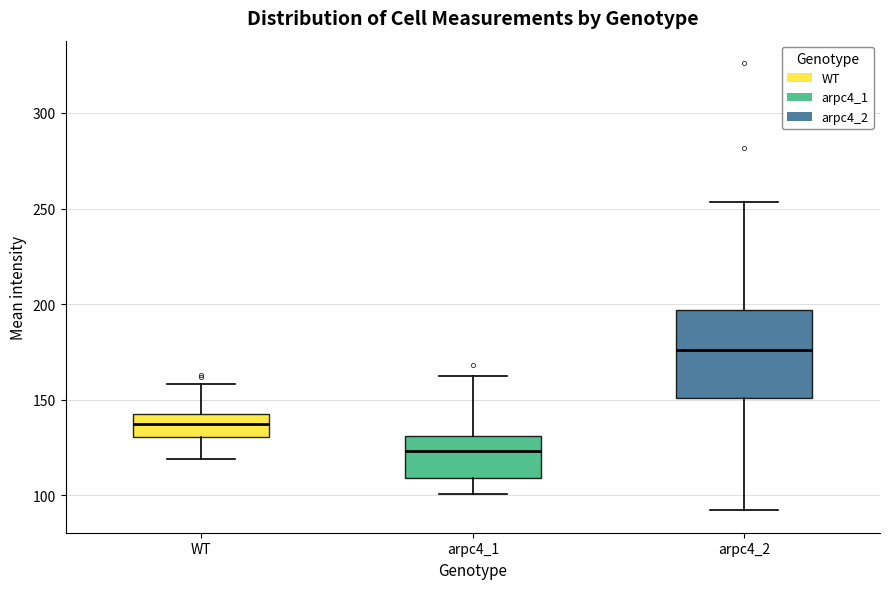

Reading left to right, read every box against the y-axis: the position of its median line, the range the box covers, and the ends of its whiskers. The values are not printed on the chart, so give them approximately, as read against the axis.

WT: median 135, box 130 to 140, whiskers 120 to 160
arpc4_1: median 125, box 110 to 130, whiskers 100 to 160
arpc4_2: median 175, box 150 to 195, whiskers 90 to 255